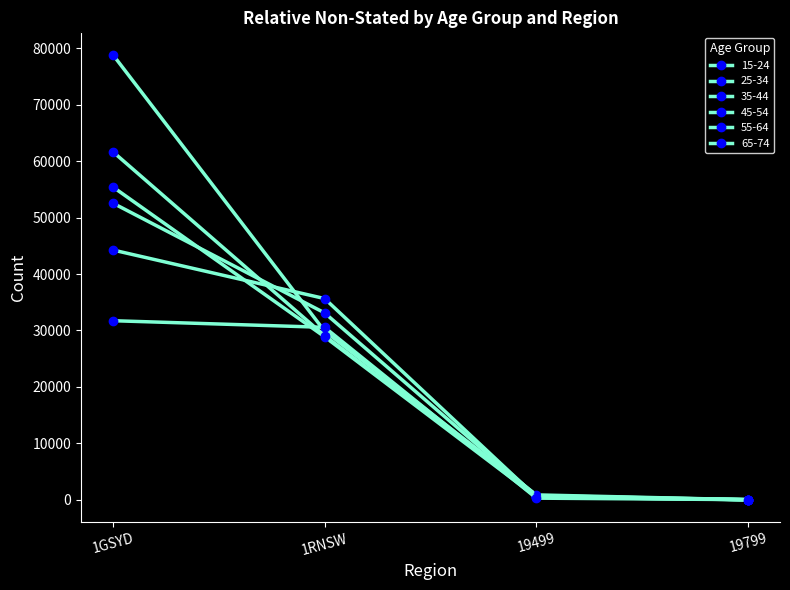

True or false: 55-64 has a value of 15 at 19799.

True